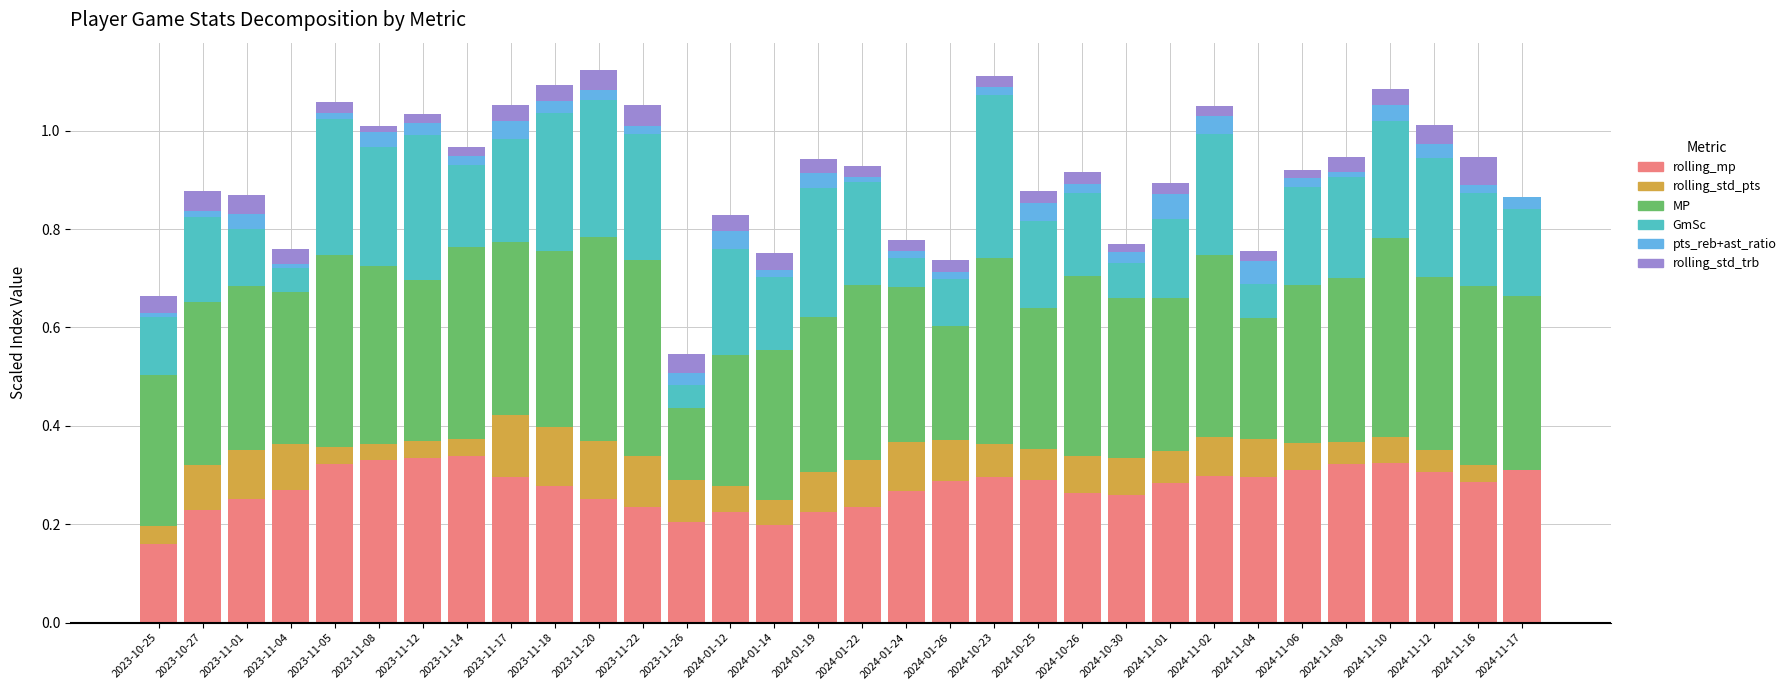

Are the bars horizontal?

No